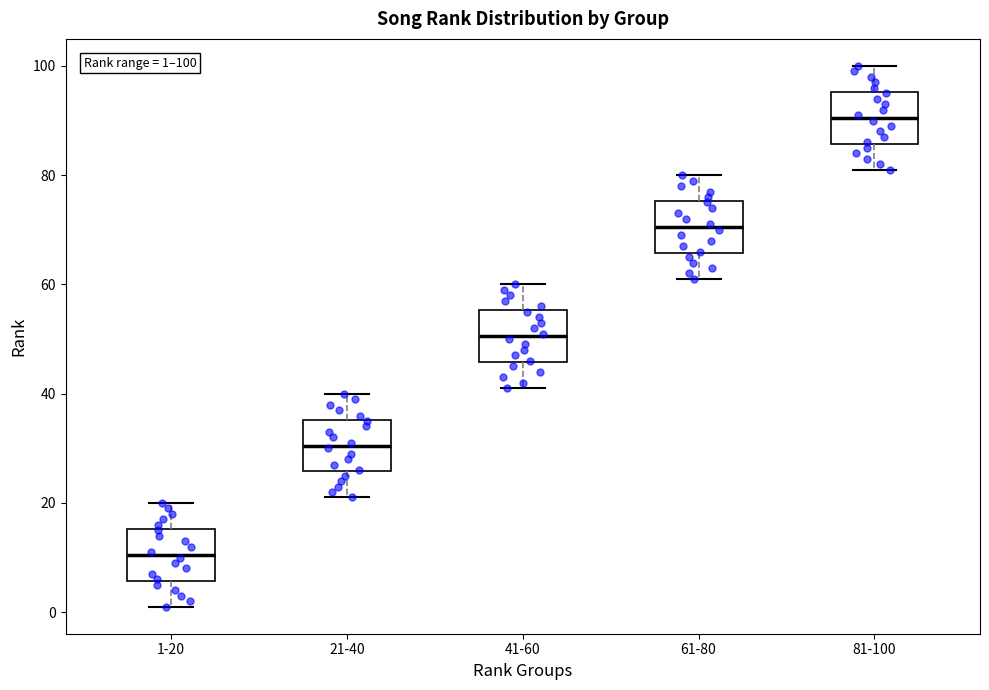

Which box's median line is the highest?

81-100